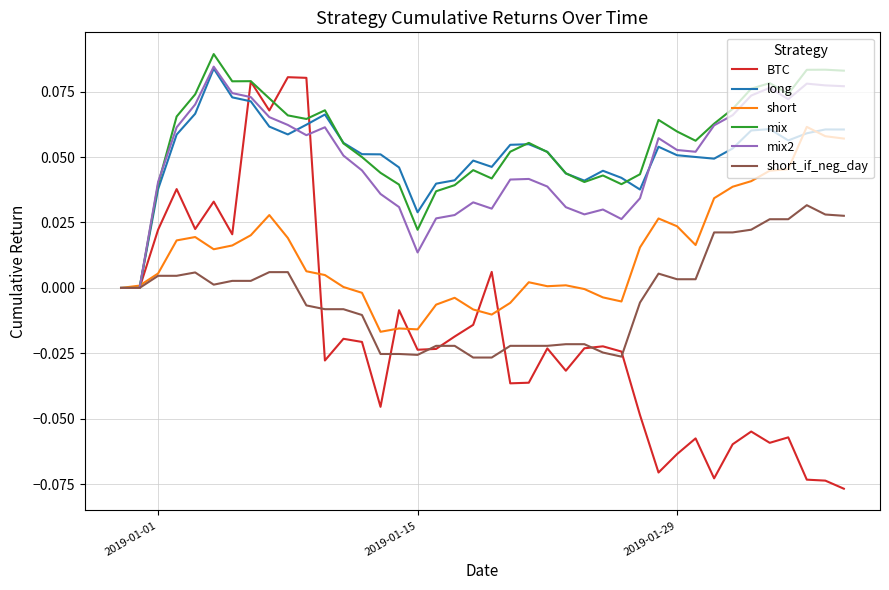

What is the highest value of the short series?

0.1